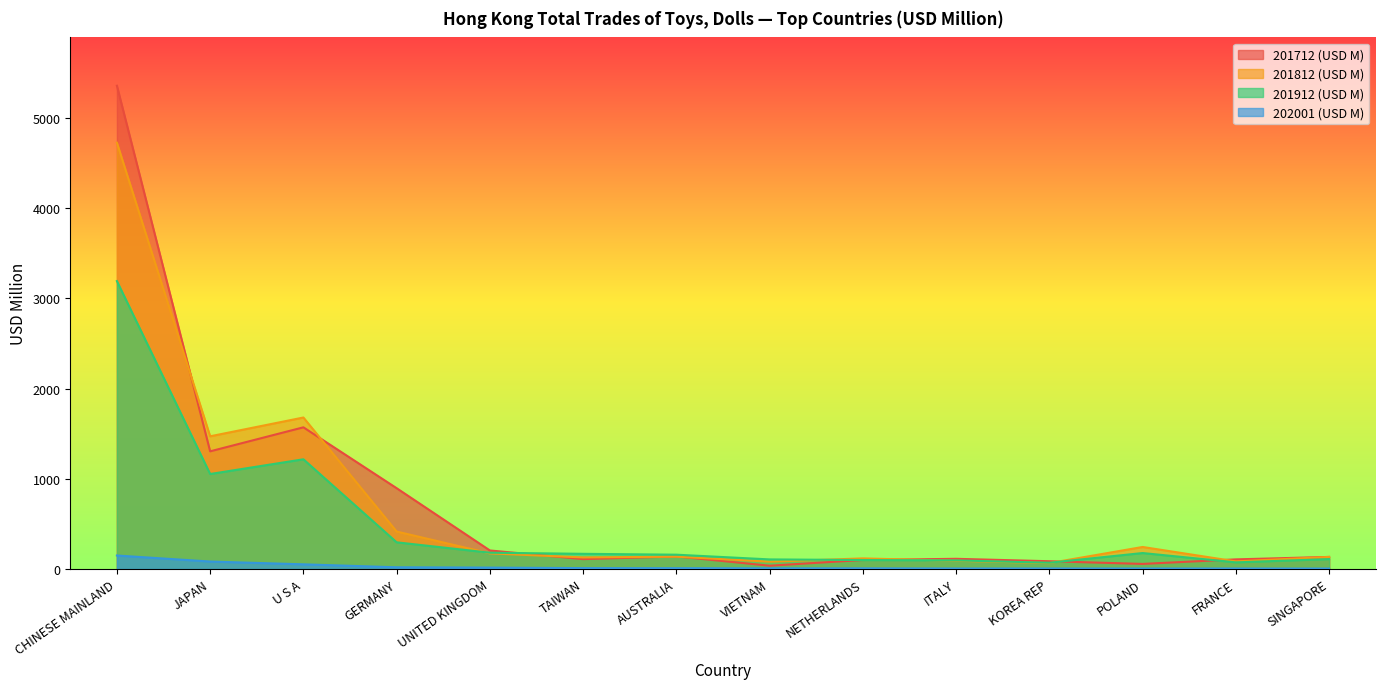

Reading left to right, list all the values displayed in this chart.

201712 (USD M): 5355.7	1303.7	1569.9	895.1	205.0	108.9	138.9	36.1	99.6	112.6	85.7	56.0	106.4	133.4
201812 (USD M): 4724.2	1470.4	1678.5	414.7	172.6	127.9	136.3	80.9	117.1	91.0	64.9	243.8	83.8	133.6
201912 (USD M): 3190.5	1052.4	1215.6	295.4	180.1	168.0	158.3	105.9	99.1	95.2	69.1	176.5	73.2	109.4
202001 (USD M): 149.2	82.4	51.4	18.7	15.0	9.5	8.6	7.4	7.0	5.2	5.2	5.2	5.0	4.7